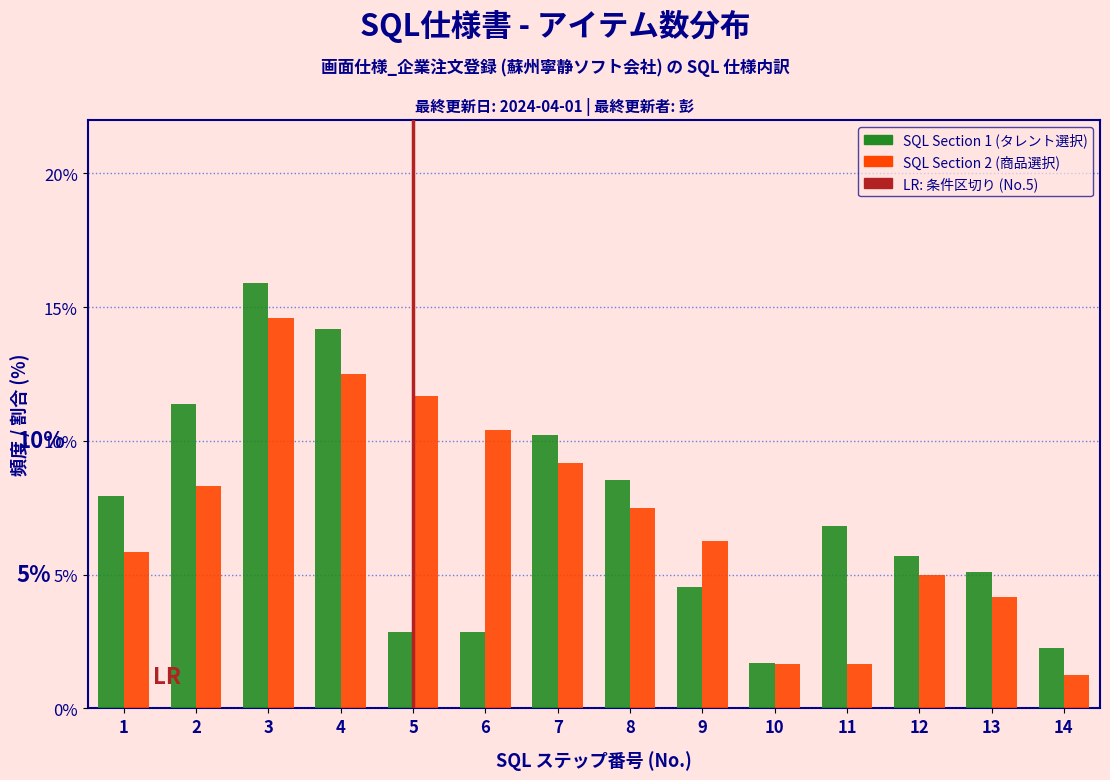

Rank the series by their maximum value, from lowest to highest.

SQL Section 2 (商品選択), SQL Section 1 (タレント選択)